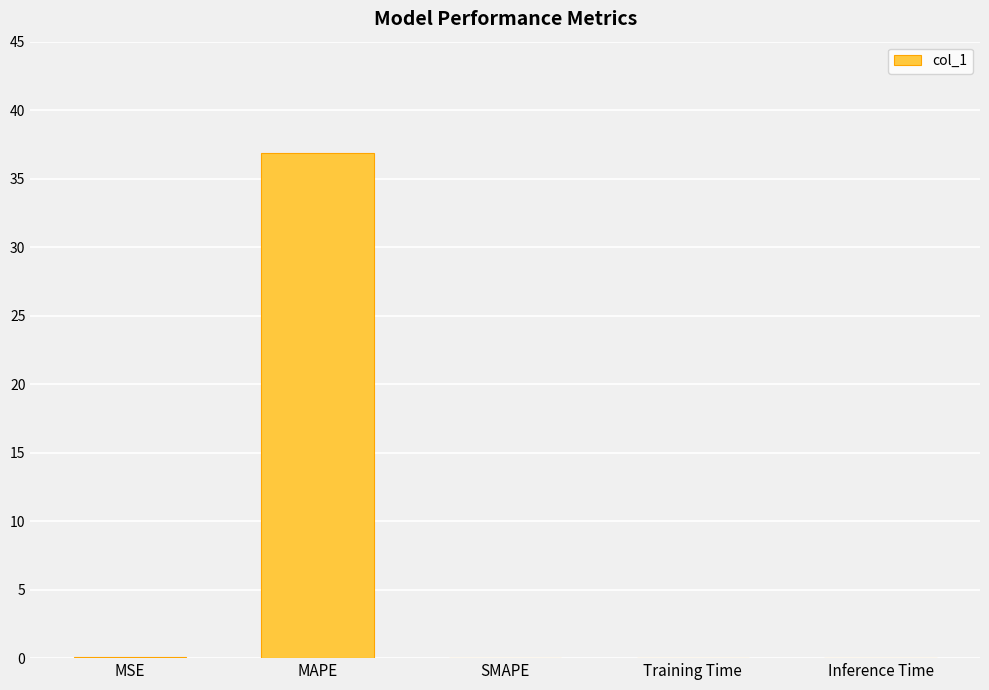

Is it true that the value at Inference Time is 0.0?

True